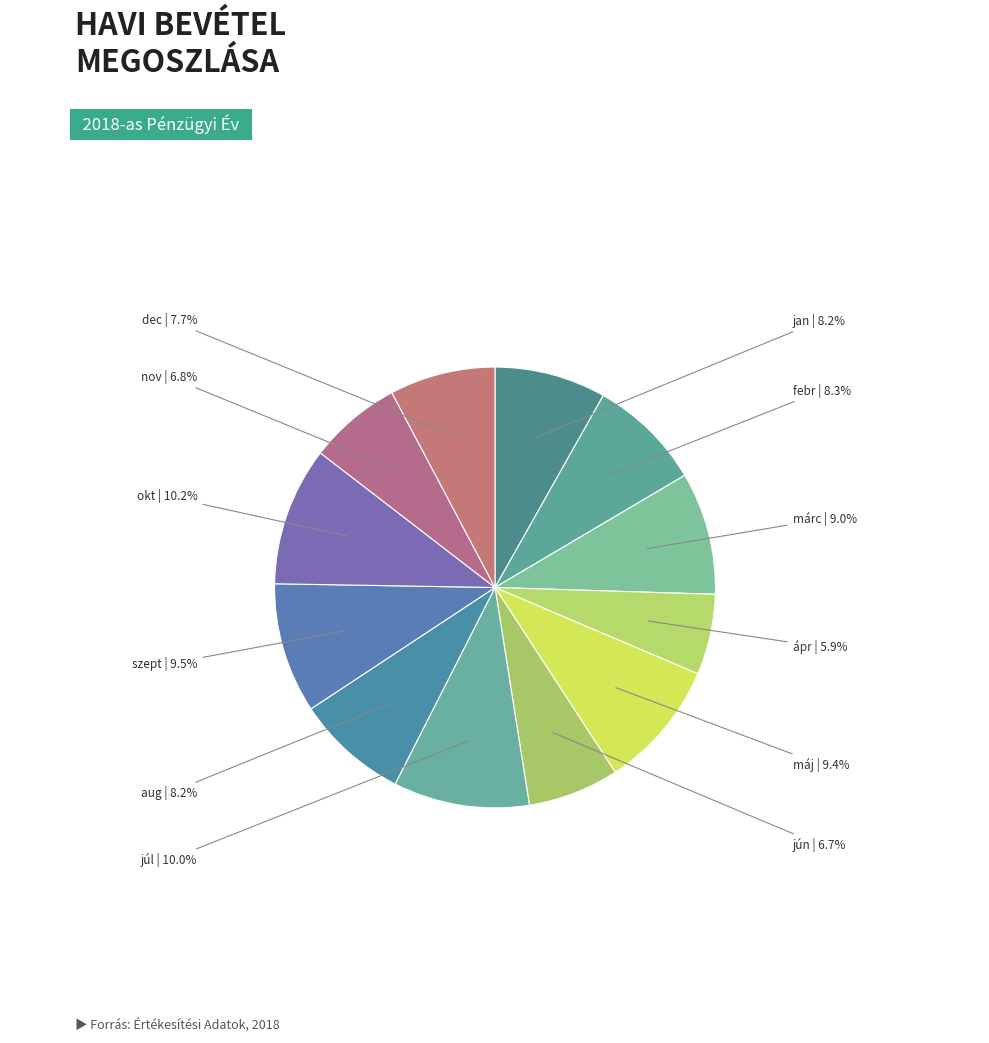

Does any single category account for the majority?

No